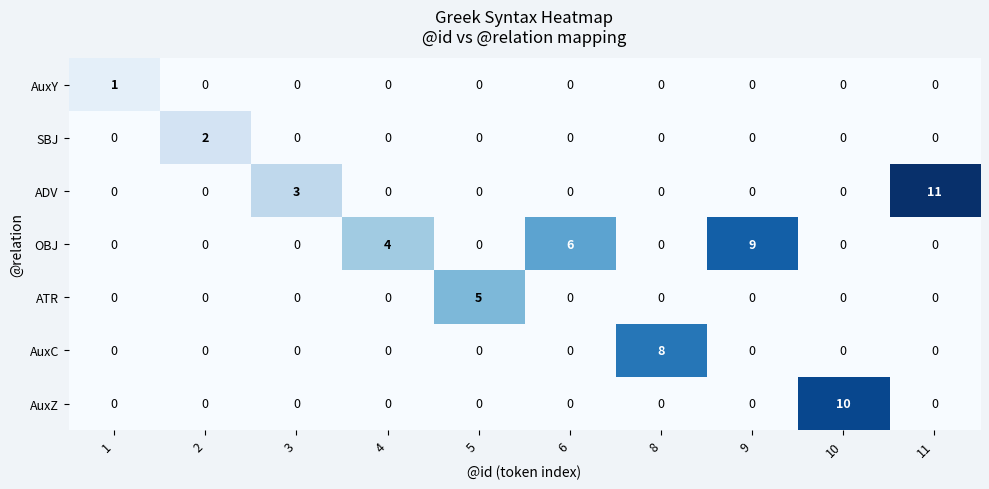

What is the greatest value displayed?

11